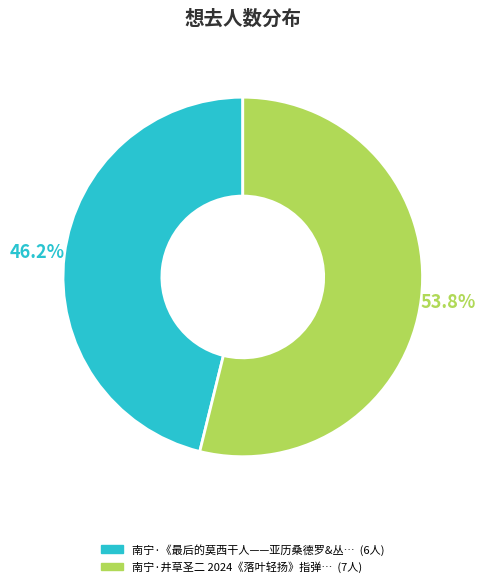

Is there any slice that represents more than half of the pie?

Yes